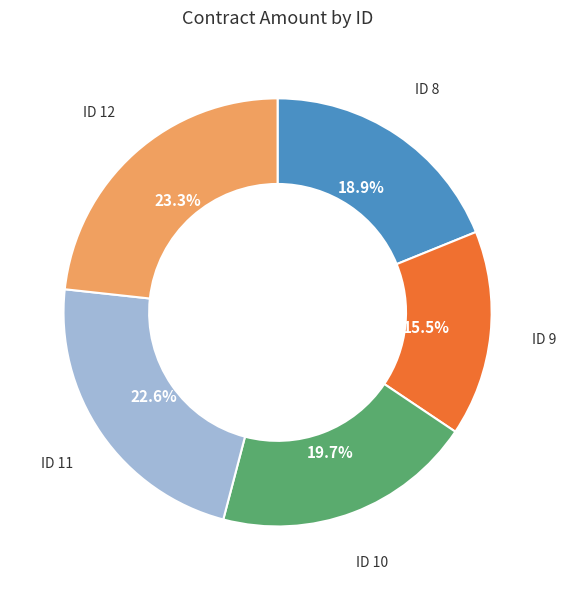

Does ID 9 account for over 50% of the chart?

No